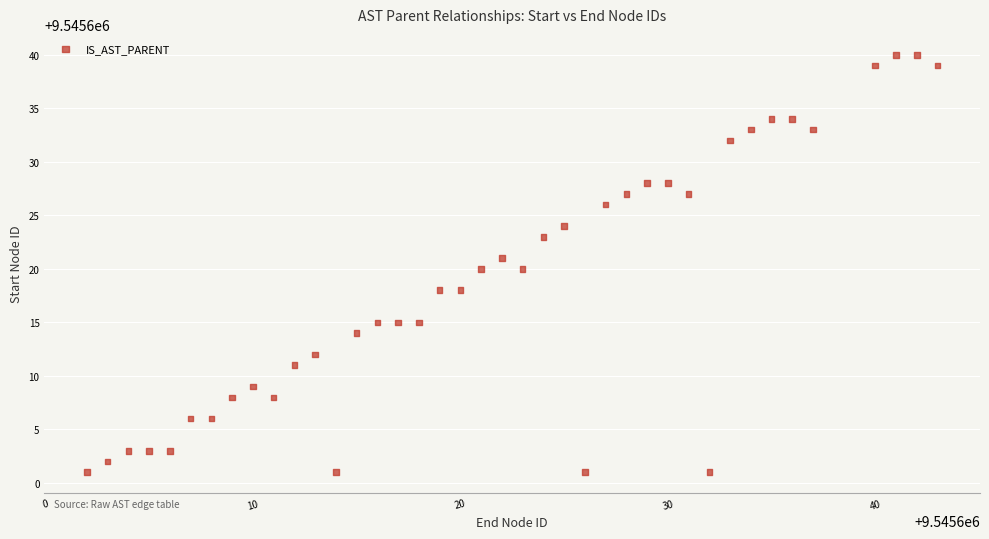

What is the range of Y values (max minus min)?

39